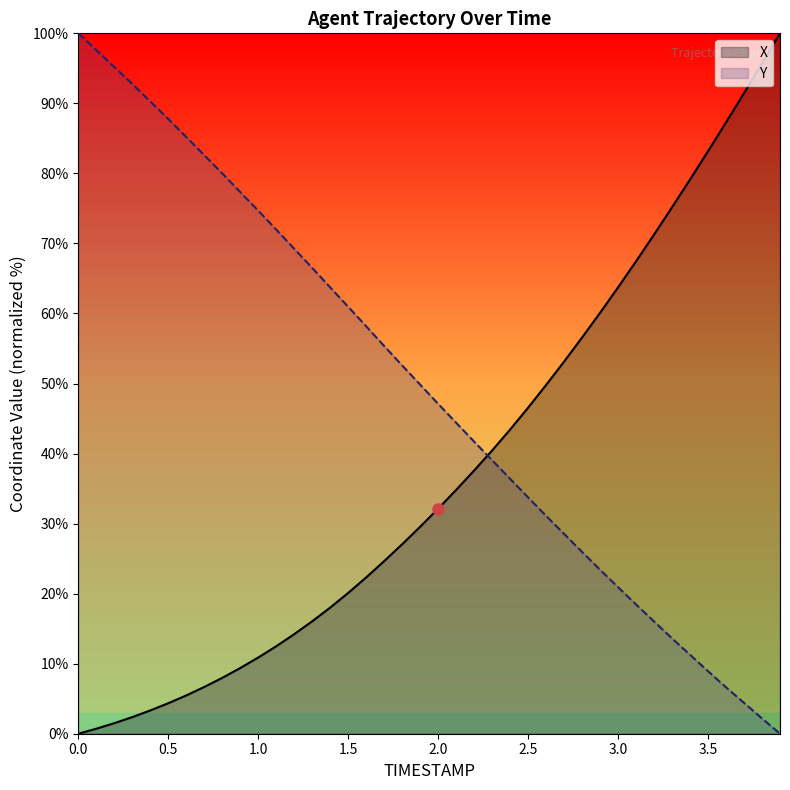

How many data points in X are less than 32?

20